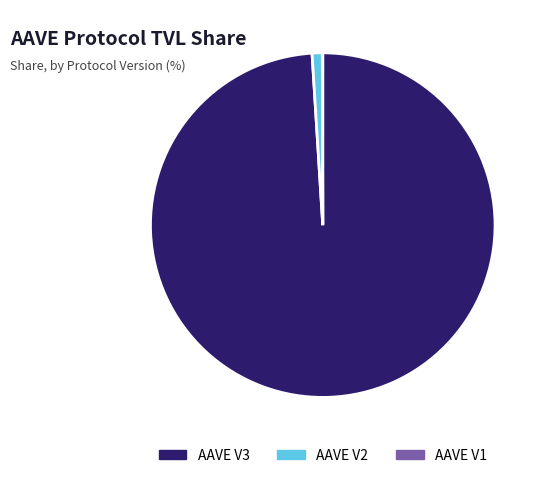

Is the sum of AAVE V2 and AAVE V3 greater than half?

Yes